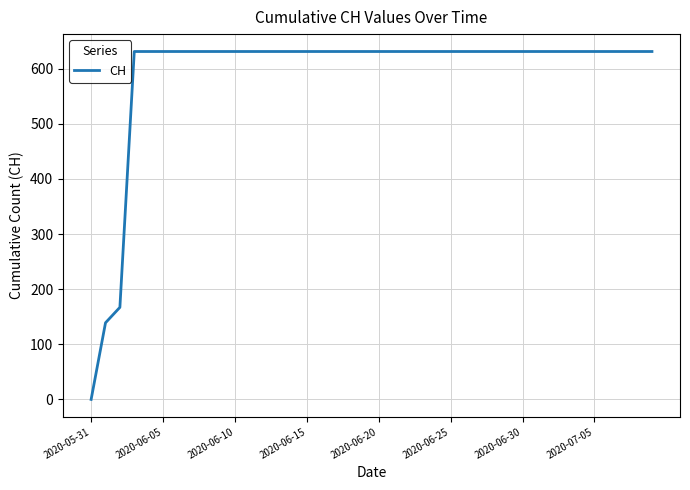

What is the greatest value displayed?

631